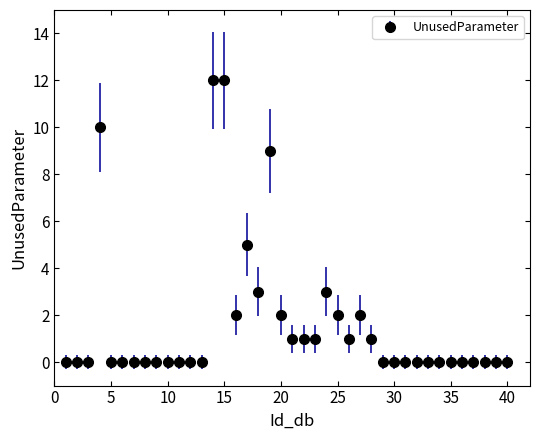

What is the difference between the maximum and minimum values?

12